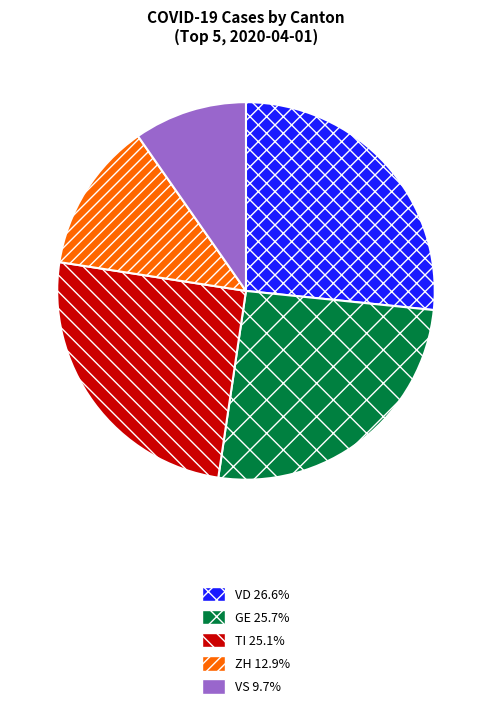

What is the ratio of the value at TI 25.1% to the value at VS 9.7%?

2.6